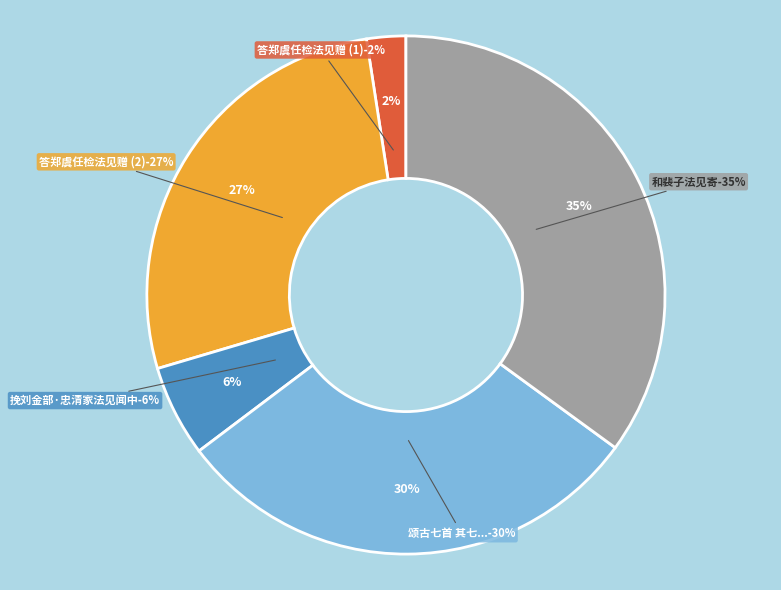

Rank the categories by value from lowest to highest.

答郑虞任检法见赠, 挽刘金部·忠清家法见闻中, 答郑虞任检法见赠, 颂古七首 其七 南泉示众云文殊起佛见法见贬向二铁围山, 和裴子法见寄